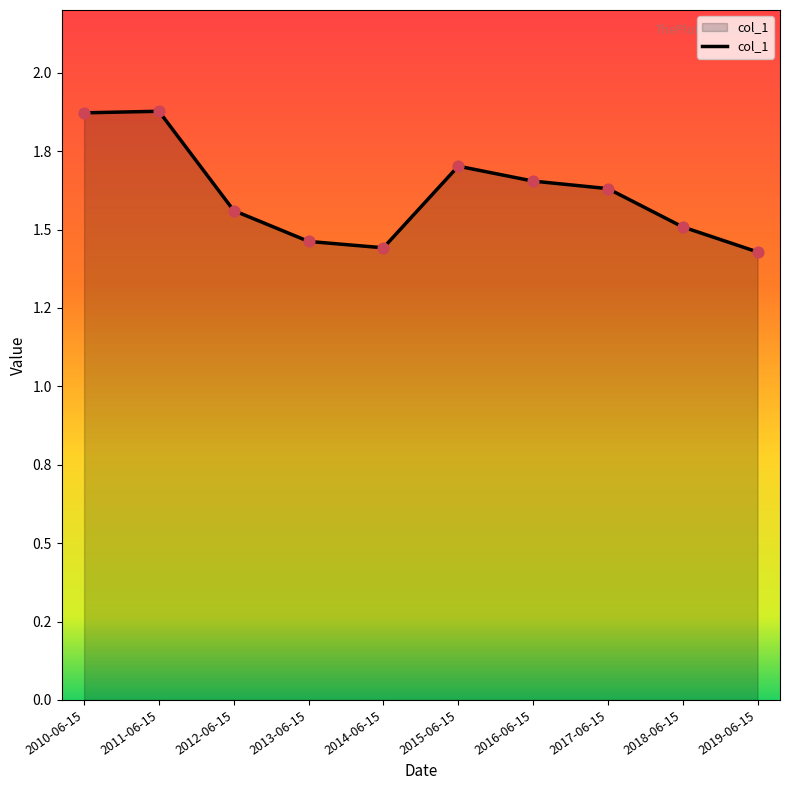

Which has a higher value, 2012-06-15 or 2014-06-15?

2012-06-15